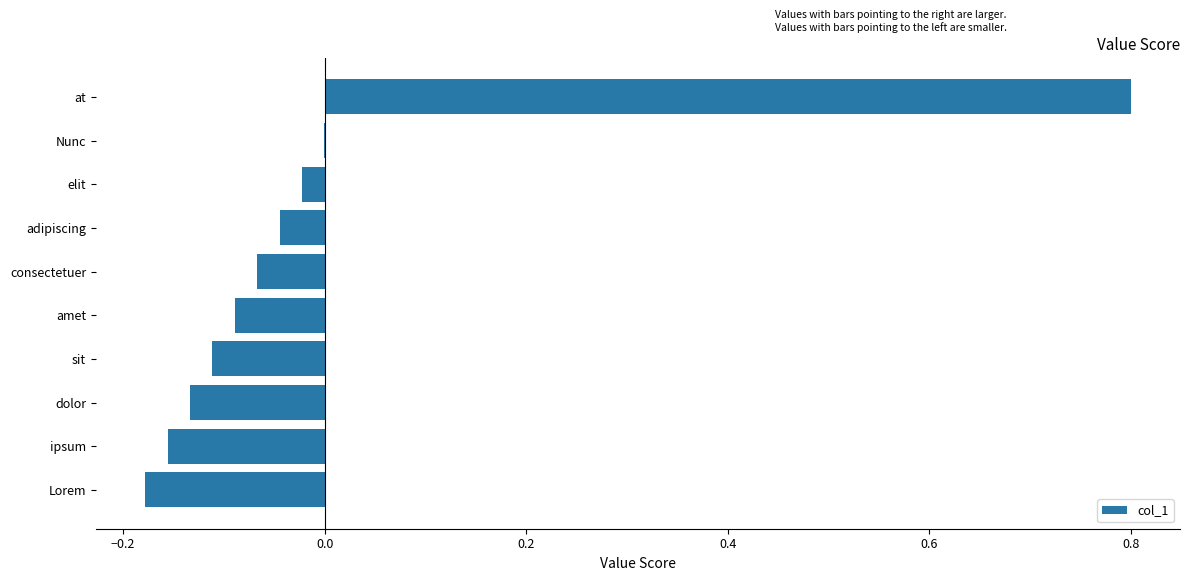

The value at at is 0.3. True or false?

False